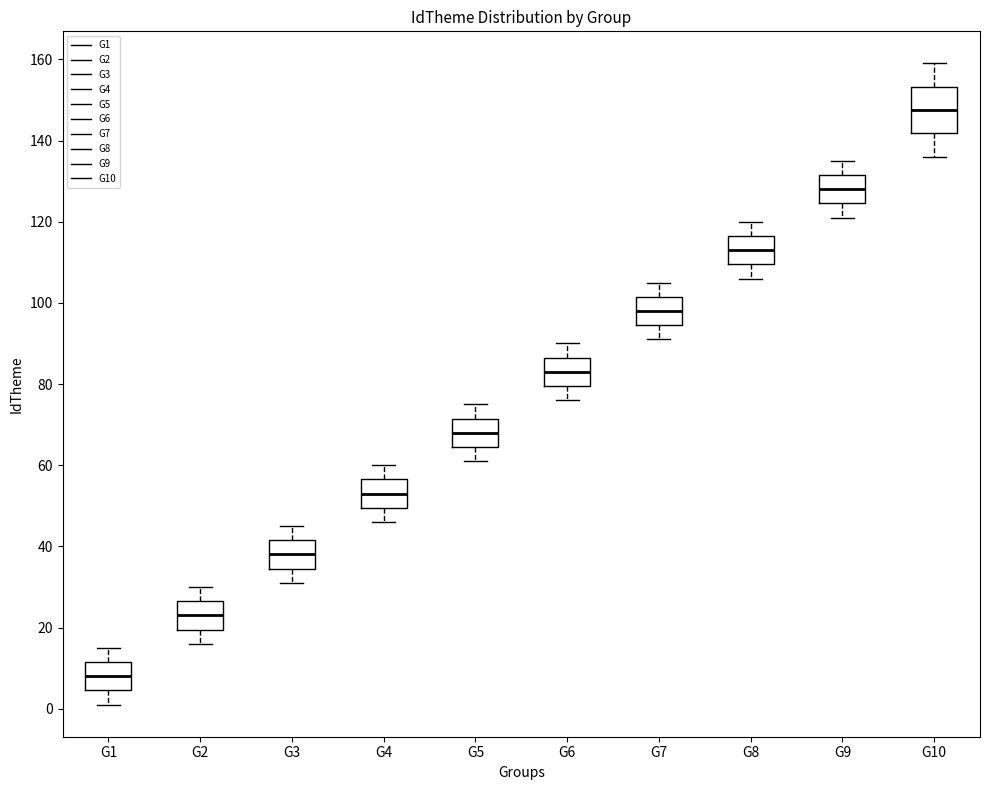

Reading left to right, transcribe this box plot: for each box, give where its median line is, the range the box spans, and where its two whiskers end, as read against the y-axis. The values are not printed on the chart, so give them approximately, as read against the axis.

G1: median 8, box 4 to 12, whiskers 2 to 16
G2: median 24, box 20 to 26, whiskers 16 to 30
G3: median 38, box 34 to 42, whiskers 32 to 46
G4: median 54, box 50 to 56, whiskers 46 to 60
G5: median 68, box 64 to 72, whiskers 62 to 76
G6: median 84, box 80 to 86, whiskers 76 to 90
G7: median 98, box 94 to 102, whiskers 92 to 106
G8: median 114, box 110 to 116, whiskers 106 to 120
G9: median 128, box 124 to 132, whiskers 122 to 136
G10: median 148, box 142 to 154, whiskers 136 to 160